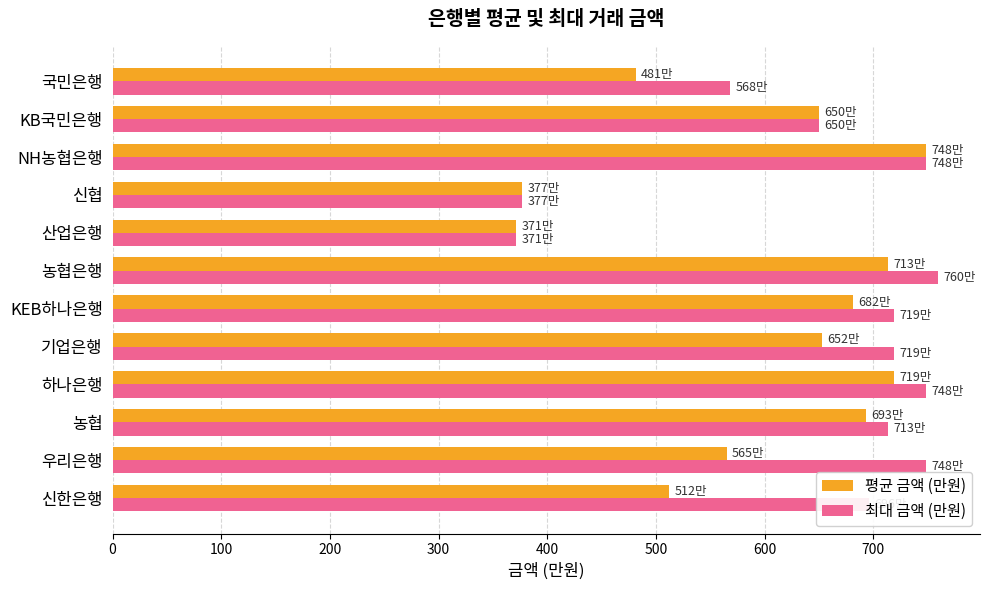

The value of 평균 금액 (만원) at 농협은행 is 713.4. True or false?

True